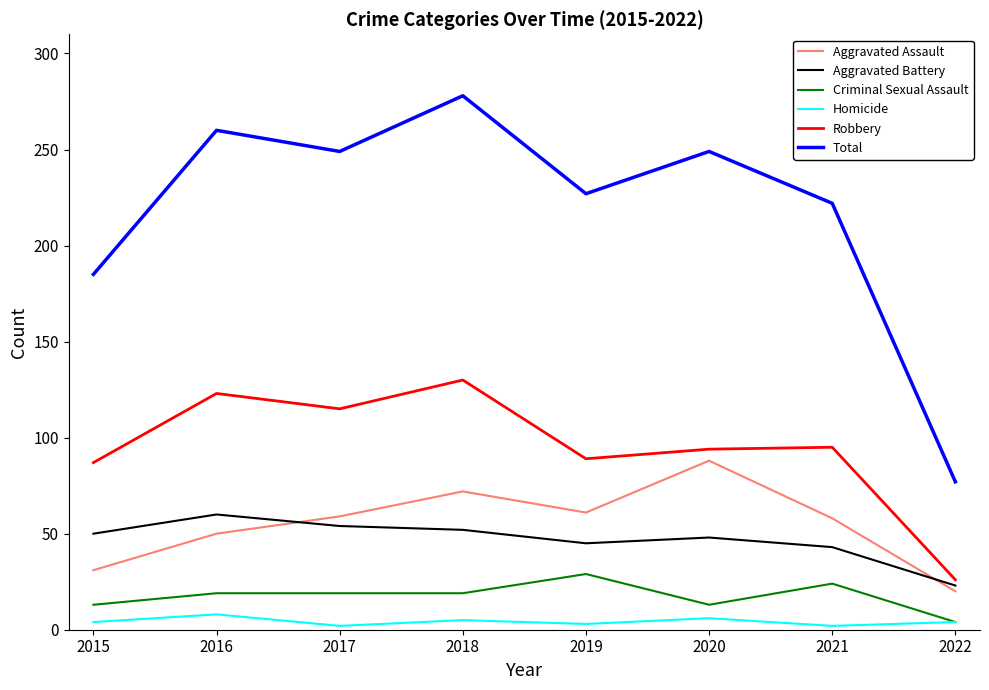

What is the minimum value shown in the chart?

2